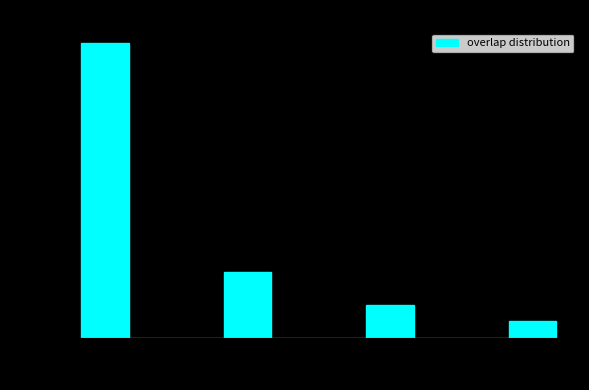

Reading left to right, transcribe this chart: for each bar, give the range it covers on the x-axis and its height. The values are not printed on the chart, so give them approximately, as read against the axis.

16.0 to 16.3: 2.40
16.3 to 16.6: 0
16.6 to 16.9: 0
16.9 to 17.2: 0.55
17.2 to 17.5: 0
17.5 to 17.8: 0
17.8 to 18.1: 0.25
18.1 to 18.4: 0
18.4 to 18.7: 0
18.7 to 19.0: 0.15